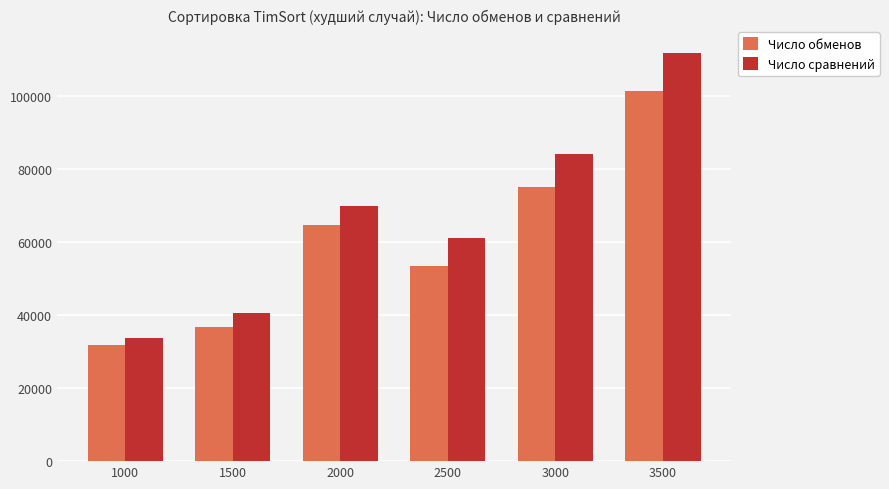

Rank the series by their maximum value, from highest to lowest.

Число сравнений, Число обменов